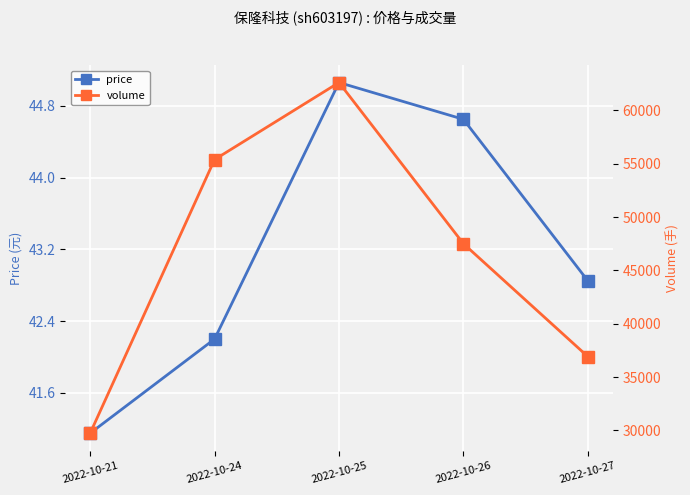

What is the value of the price point at the 2nd from the left?

42.2